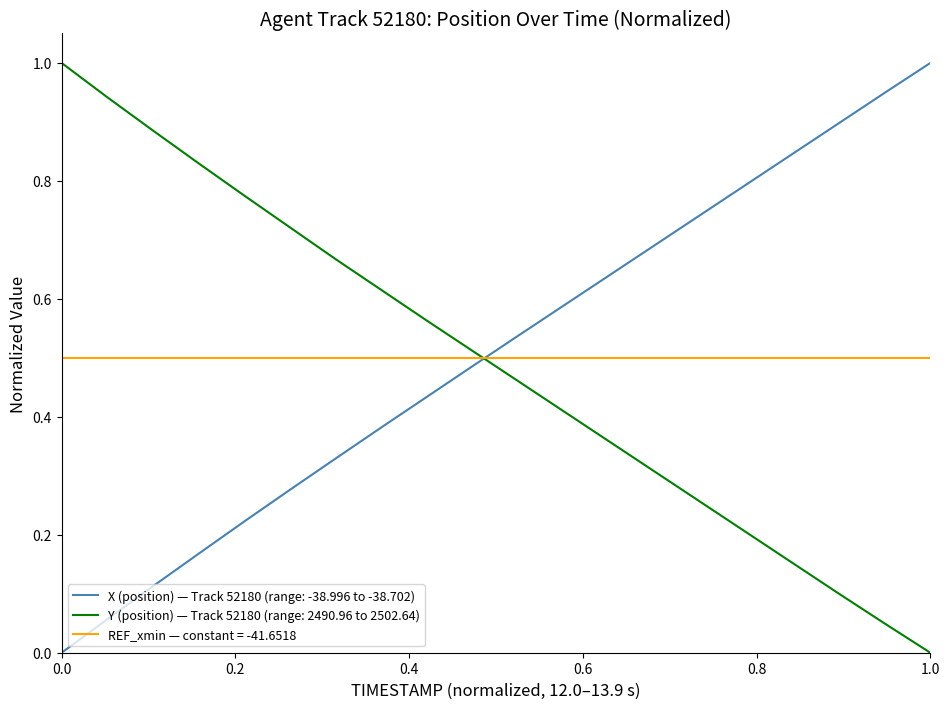

How many intersections are there between Y (position) — Track 52180 (range: 2490.96 to 2502.64) and REF_xmin — constant = -41.6518?

1